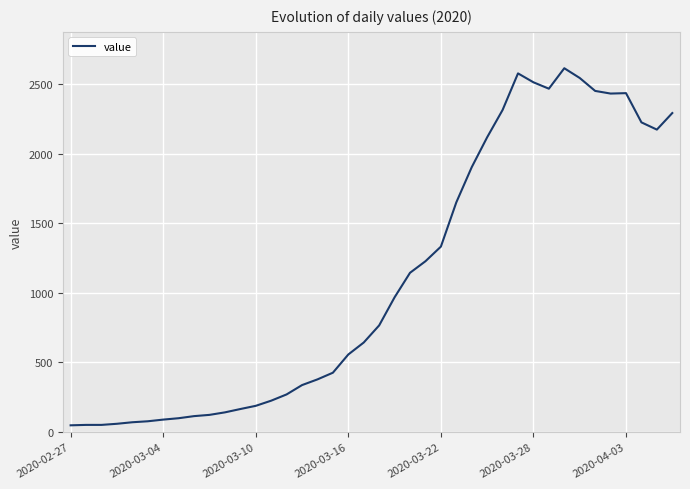

What is the maximum value shown in the chart?

2614